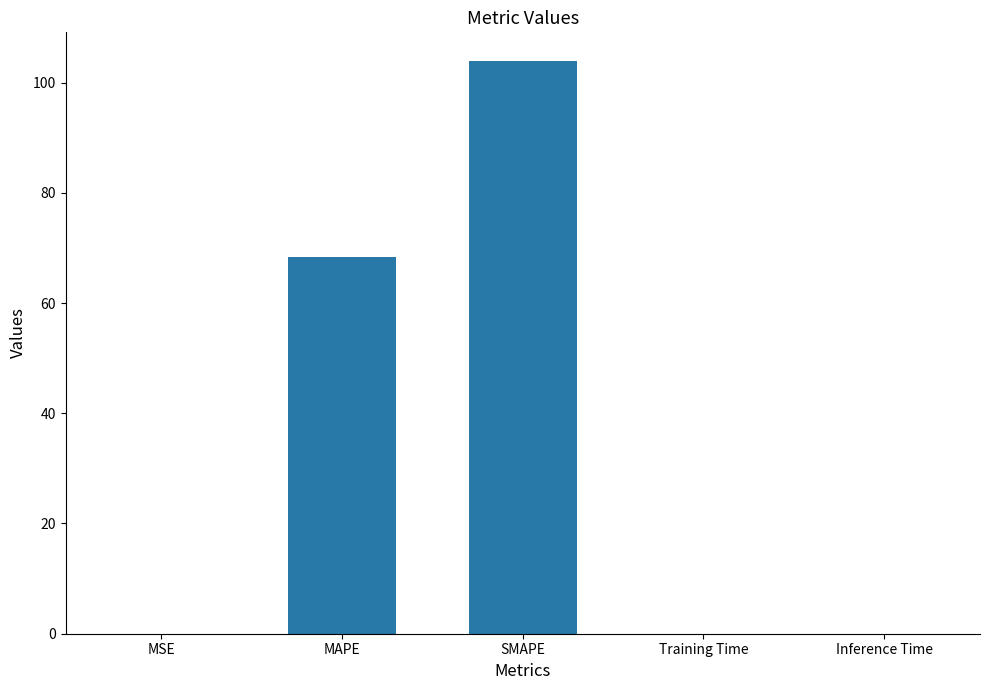

What is the sum of all values?

172.3